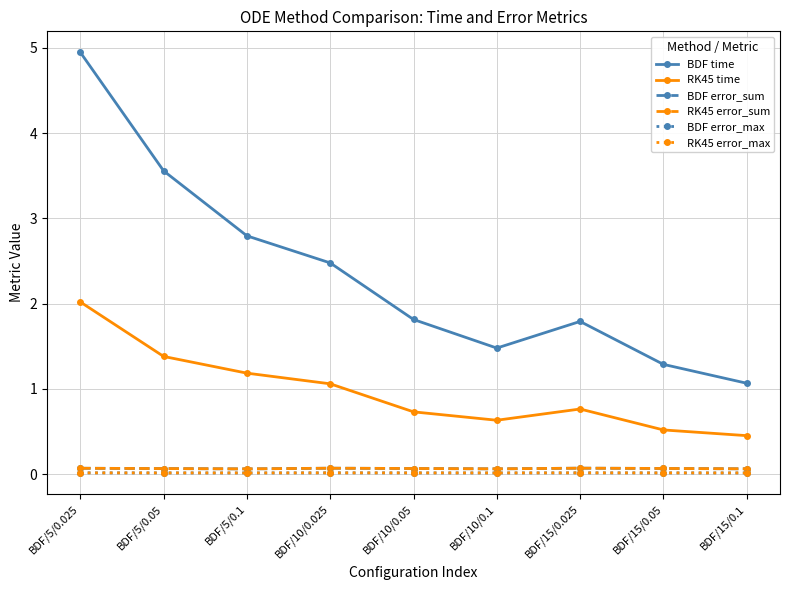

True or false: BDF error_sum and RK45 error_sum intersect in this chart.

False